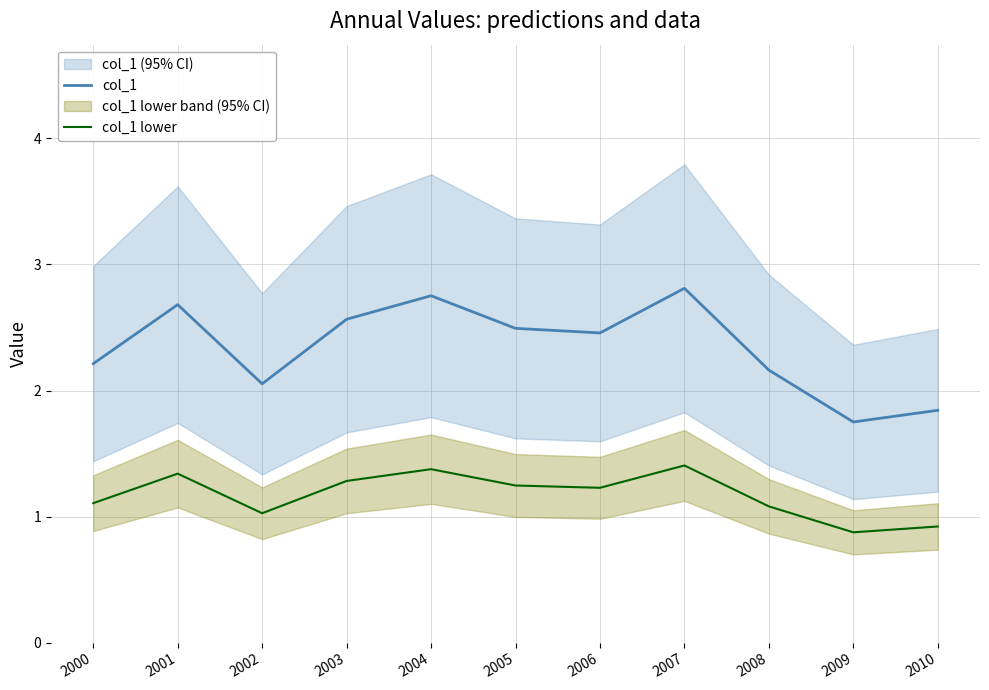

How many interior local valleys does the col_1 lower series have?

3